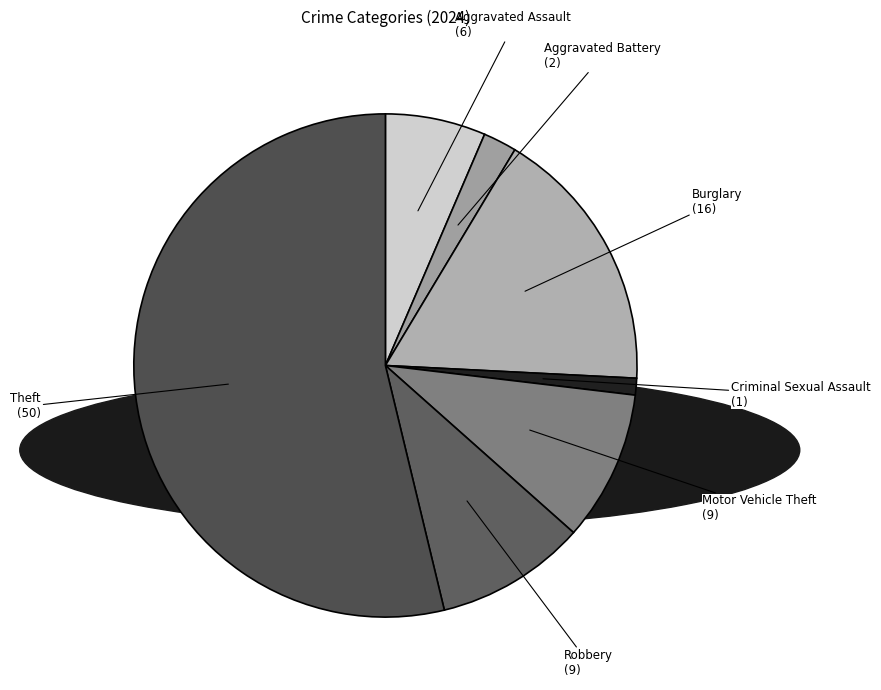

Count the number of slices in the pie.

7